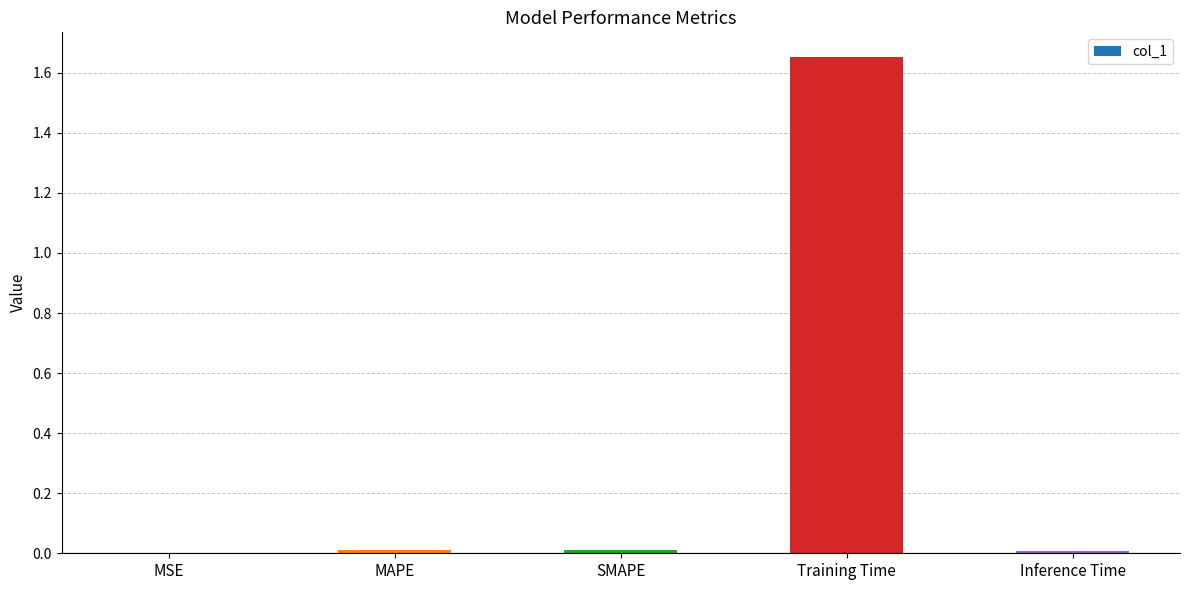

Which category has the highest value across all series?

Training Time